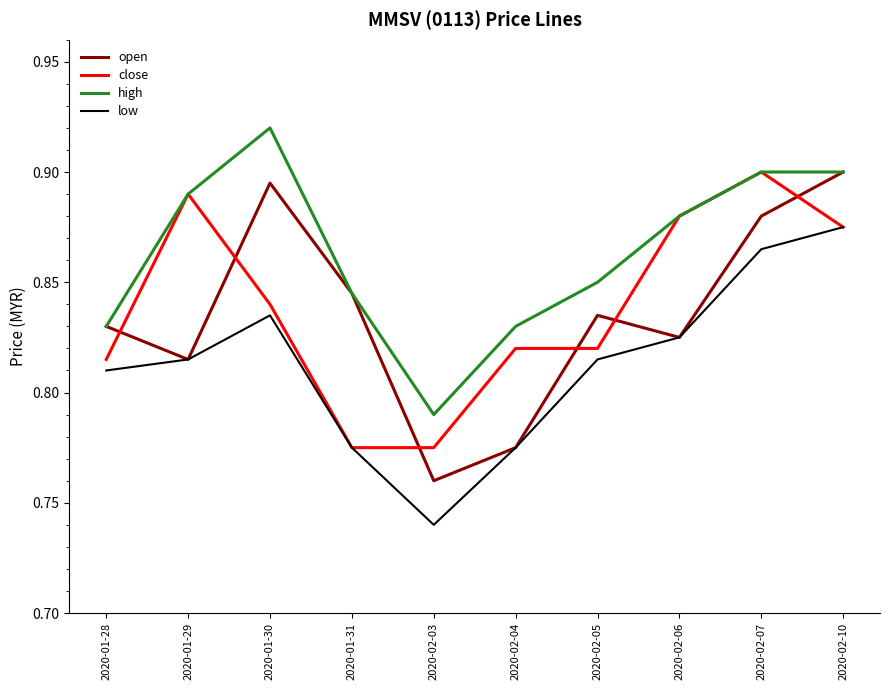

What is the total value across all series at 2020-01-29?

3.4